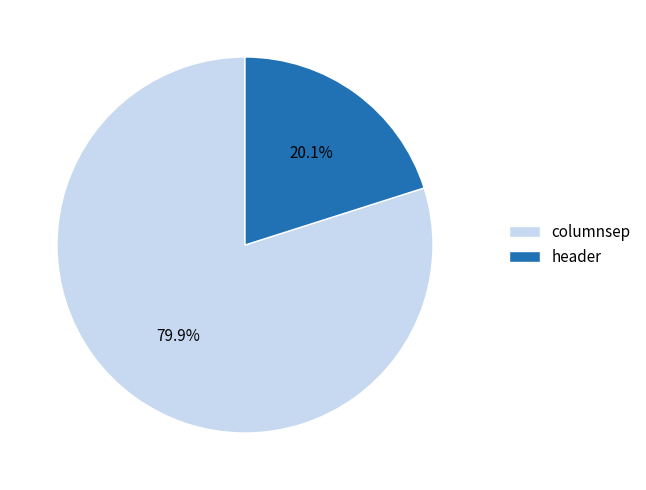

Rank the categories by value from highest to lowest.

columnsep, header